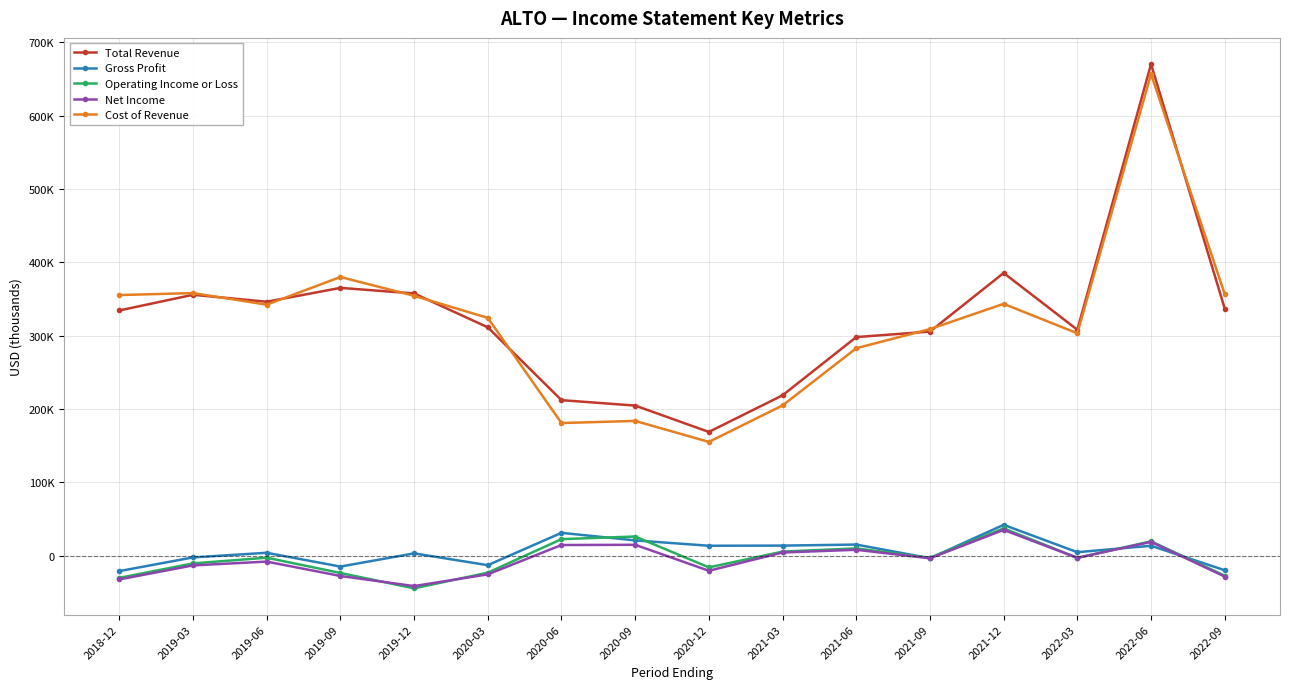

How many interior local valleys does the Total Revenue series have?

3